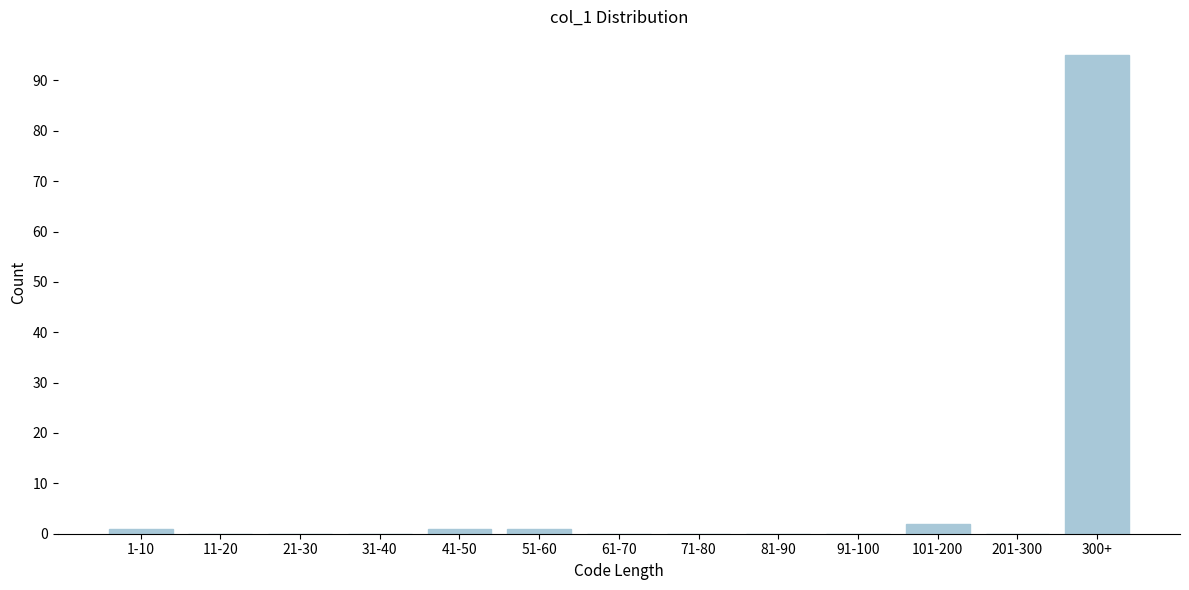

Reading right to left, what are all the values shown in this chart?

300+=95	201-300=0	101-200=2	91-100=0	81-90=0	71-80=0	61-70=0	51-60=1	41-50=1	31-40=0	21-30=0	11-20=0	1-10=1